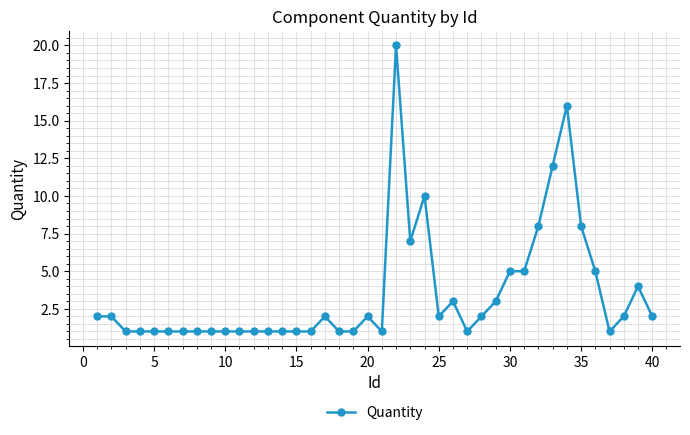

Reading left to right, extract all data points from this chart.

2	2	1	1	1	1	1	1	1	1	1	1	1	1	1	1	2	1	1	2	1	20	7	10	2	3	1	2	3	5	5	8	12	16	8	5	1	2	4	2